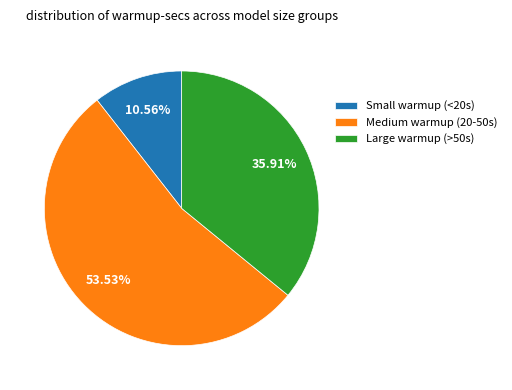

Is the sum of Large warmup (>50s) and Medium warmup (20-50s) greater than half?

Yes